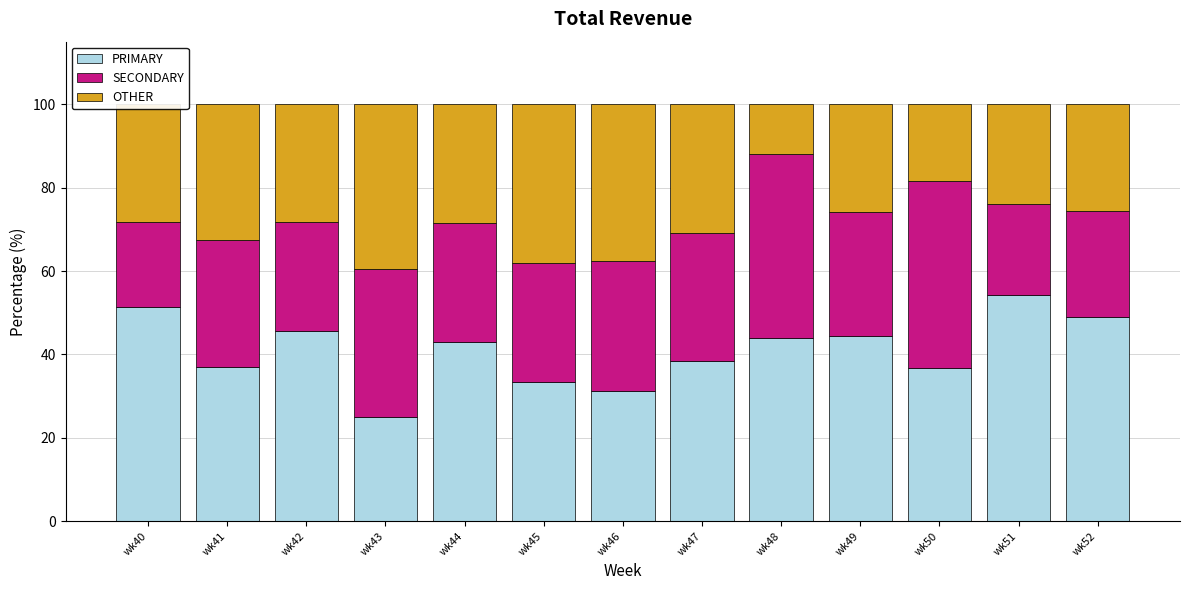

Is it true that PRIMARY equals 33.3 at wk45?

True